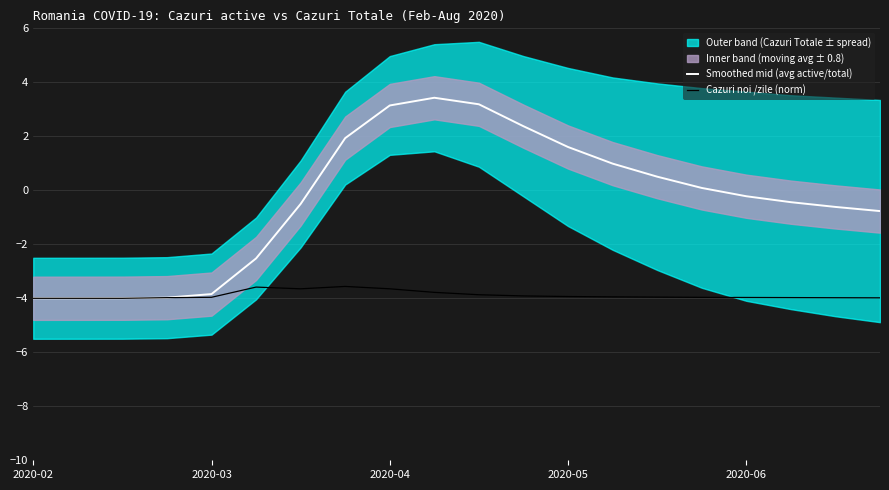

What is the difference between the maximum and minimum values in the Smoothed mid (avg active/total) series?

7.4